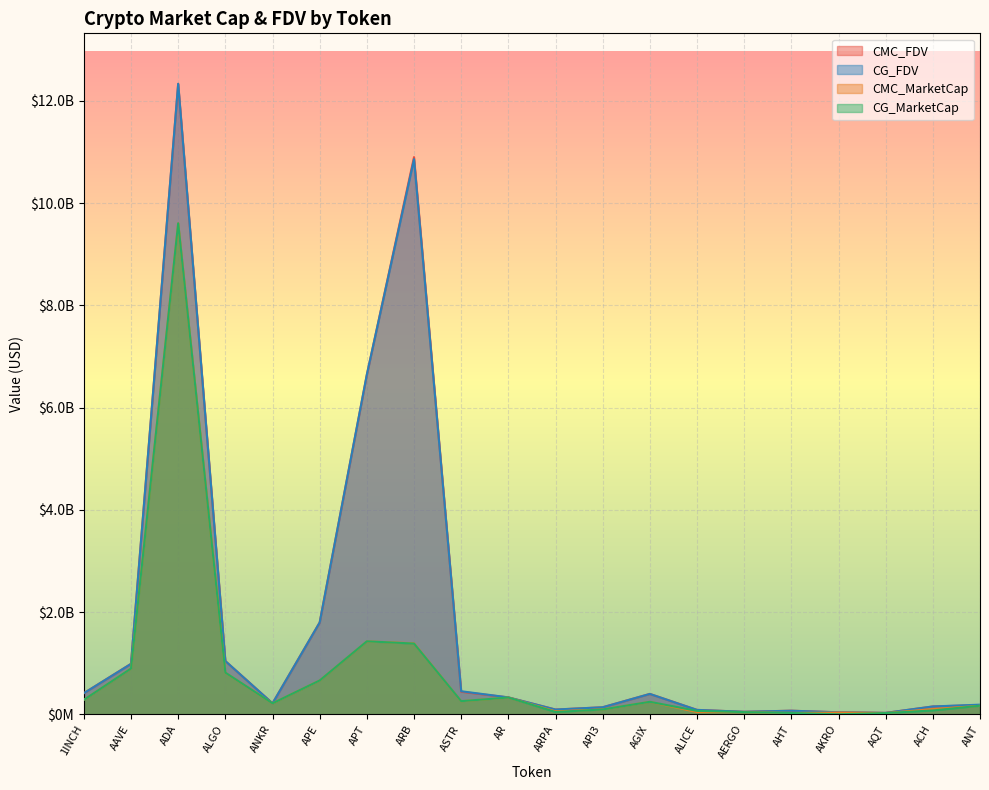

What is the difference between the CMC_FDV values at ASTR and ARPA?

347661275.4